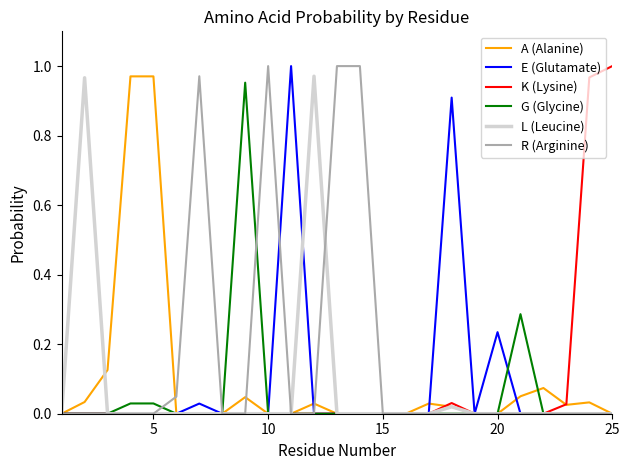

Which series has the largest total across all categories?

R (Arginine)